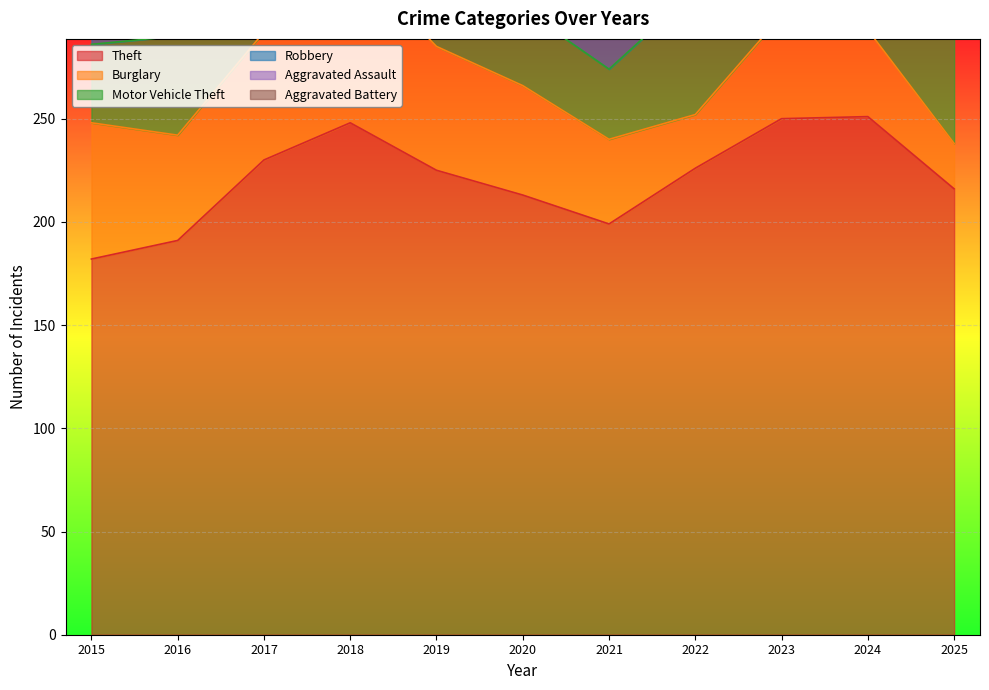

At which category does Aggravated Battery reach its first local valley?

2017